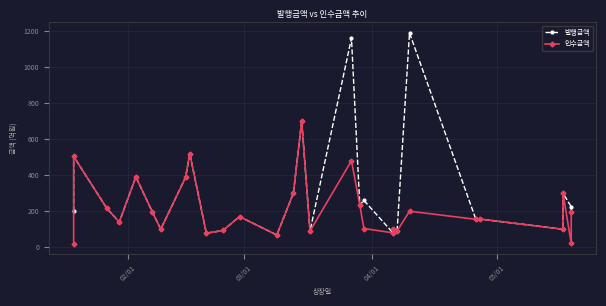

What is the sum of all 인수금액 values?

6193.3